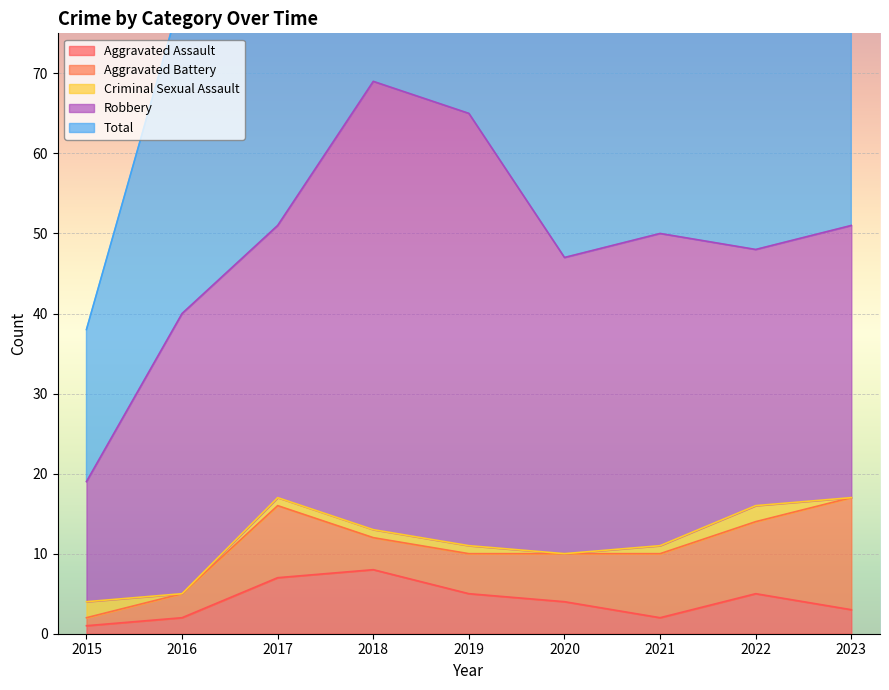

At how many categories does at least one series exceed 14?

9